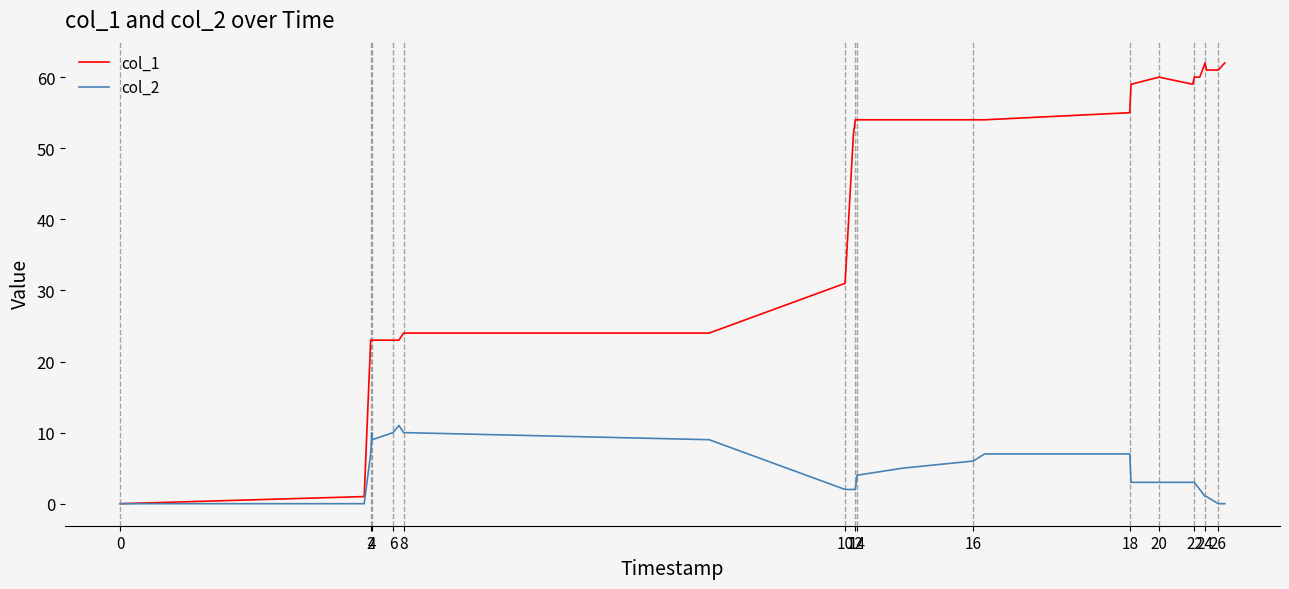

Which series has the largest total across all categories?

col_1